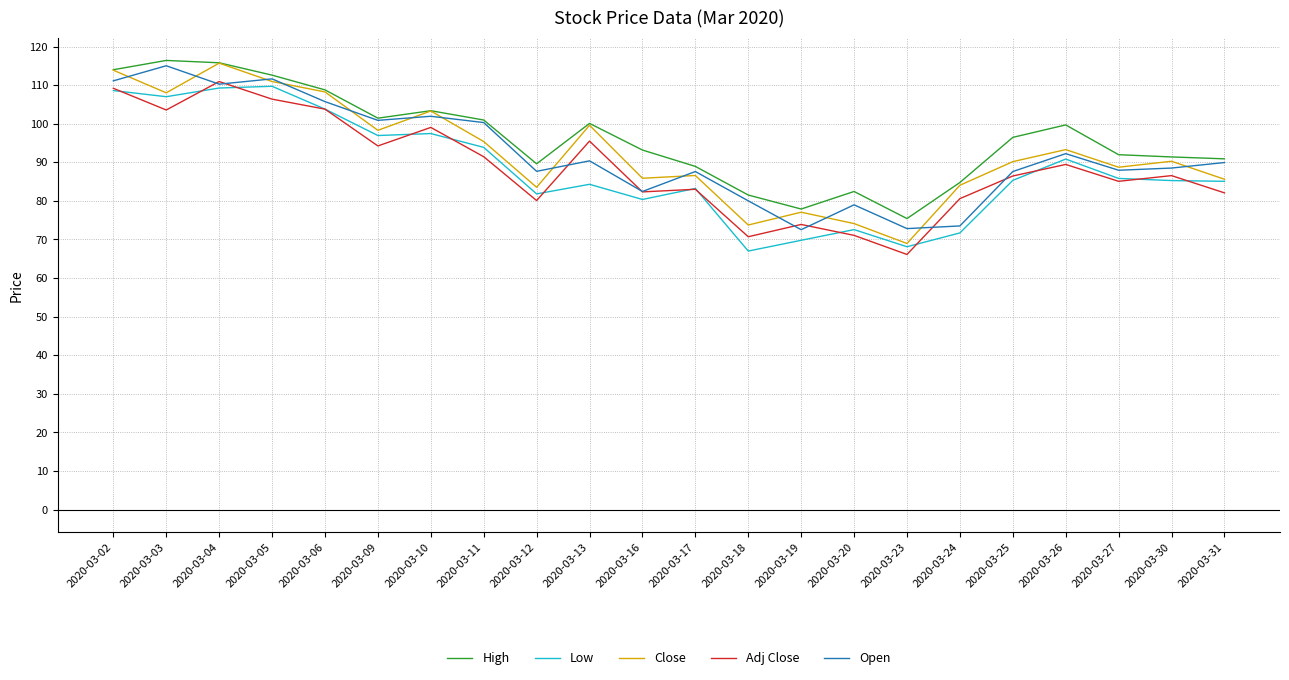

Is the value of High at 2020-03-25 greater than the value of Open at 2020-03-02?

No